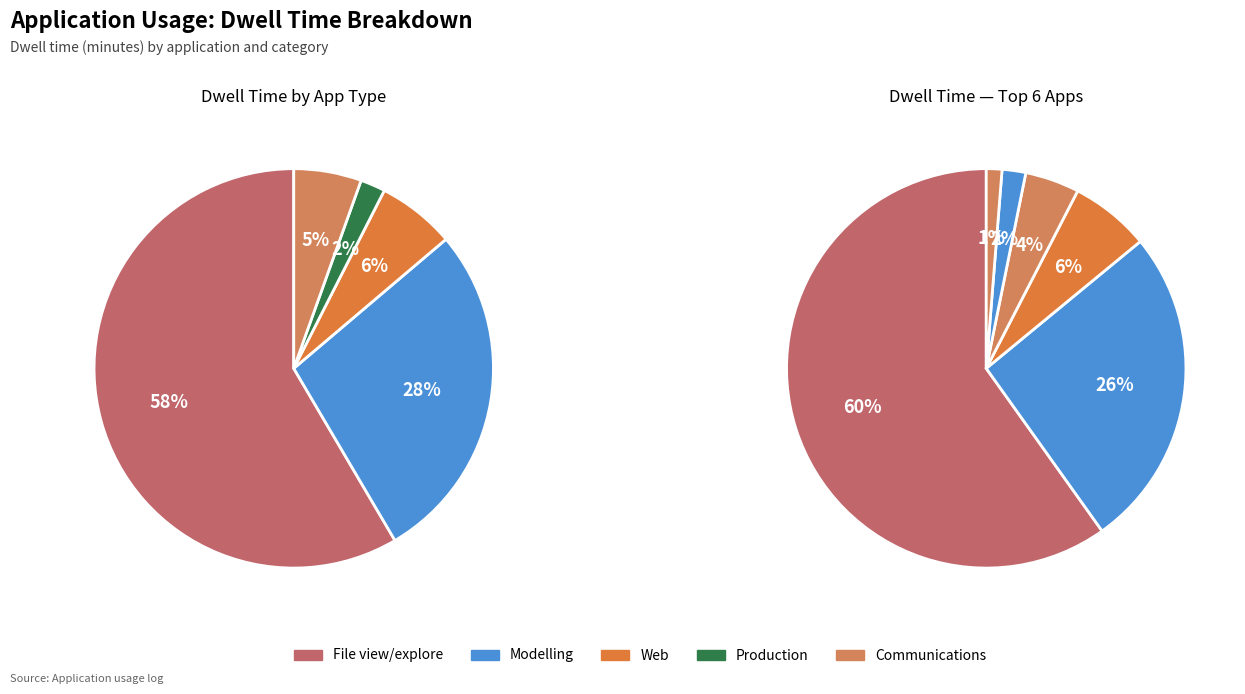

Which category accounts for the majority?

File Explorer